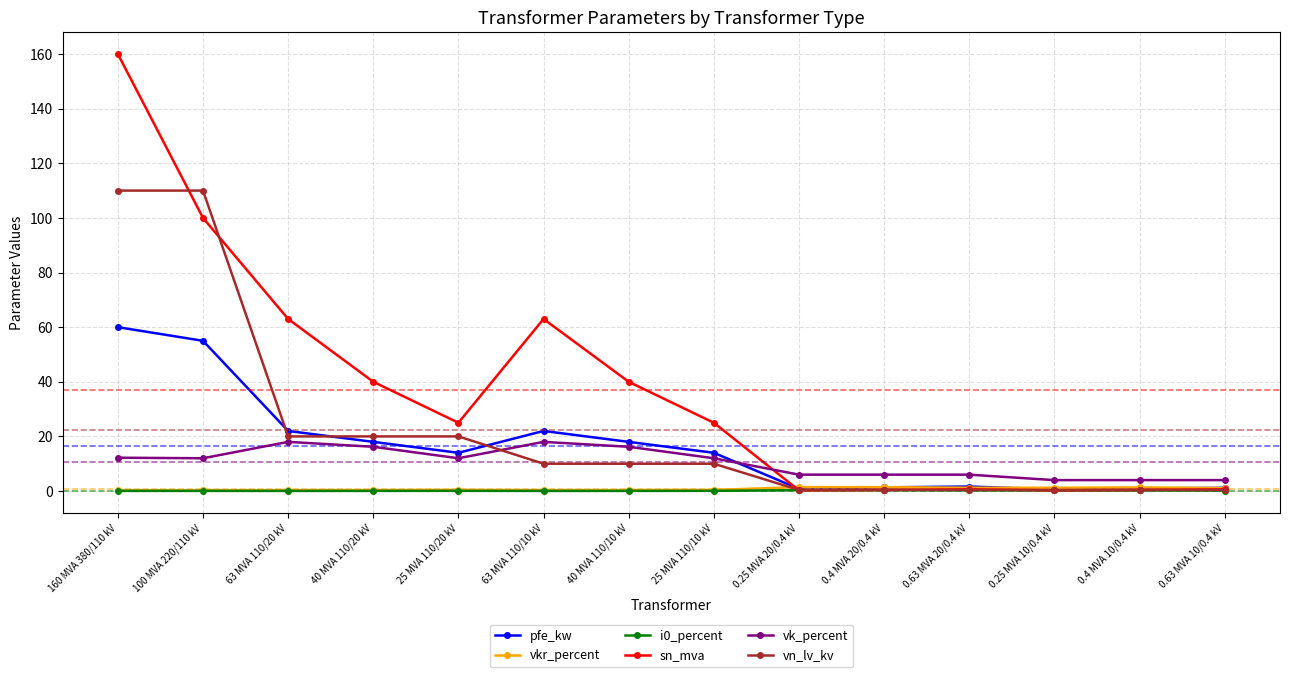

What value does the vkr_percent series have at 25 MVA 110/10 kV?

0.4